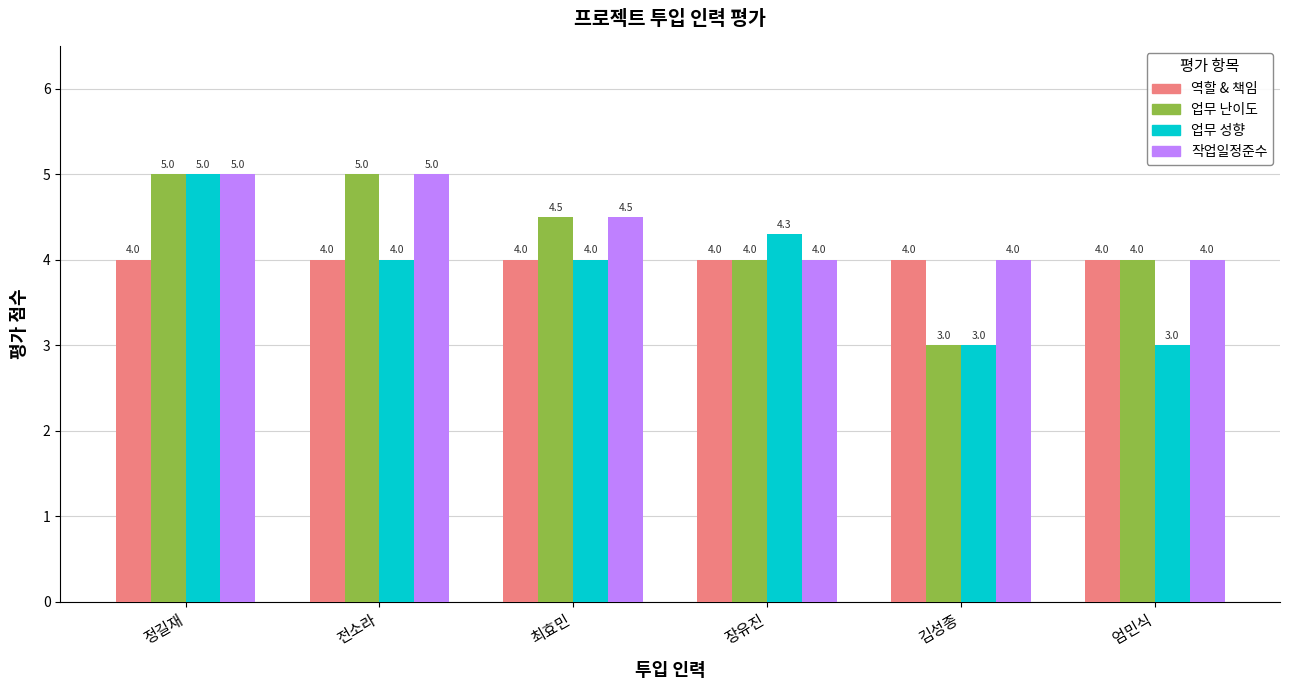

List the series in order of their overall mean, lowest first.

업무 성향, 역할 & 책임, 업무 난이도, 작업일정준수